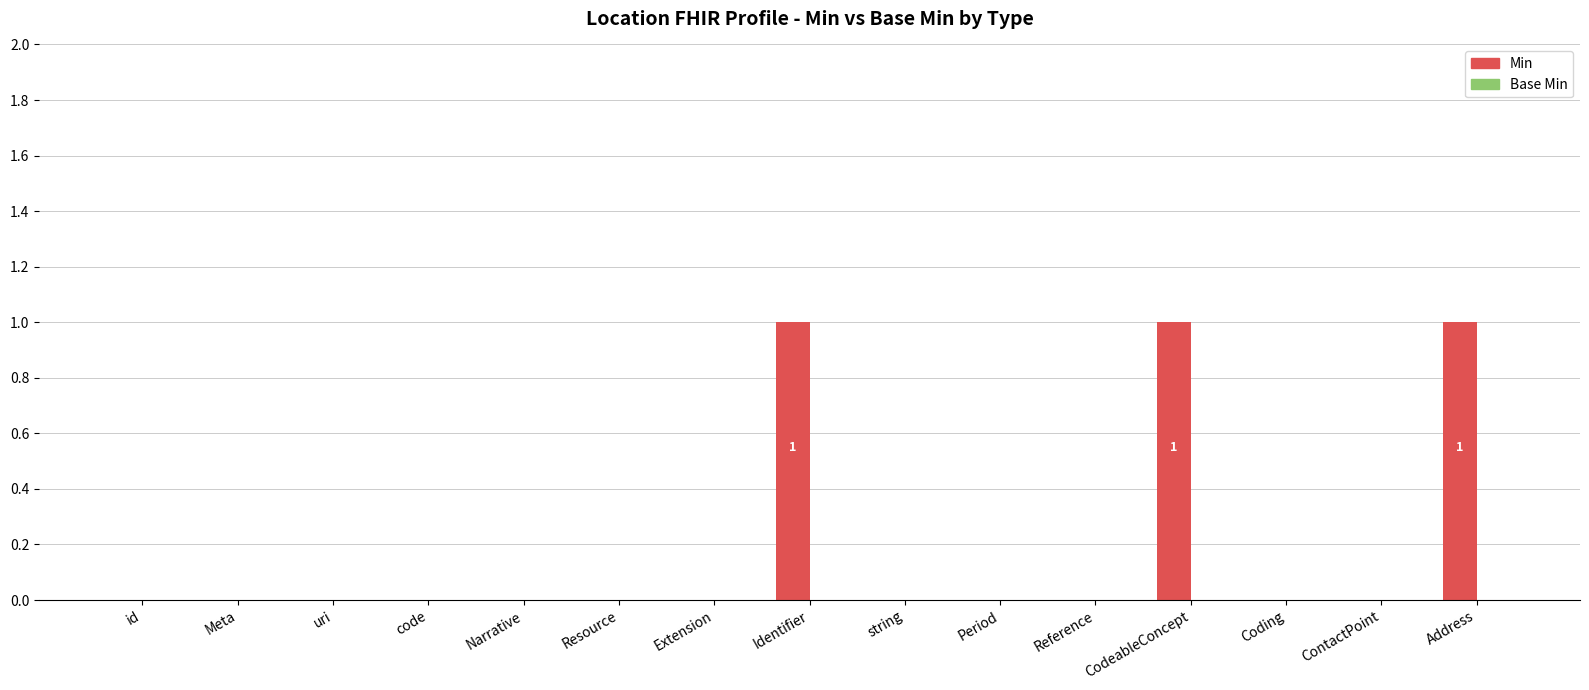

What position from the right is Narrative?

11